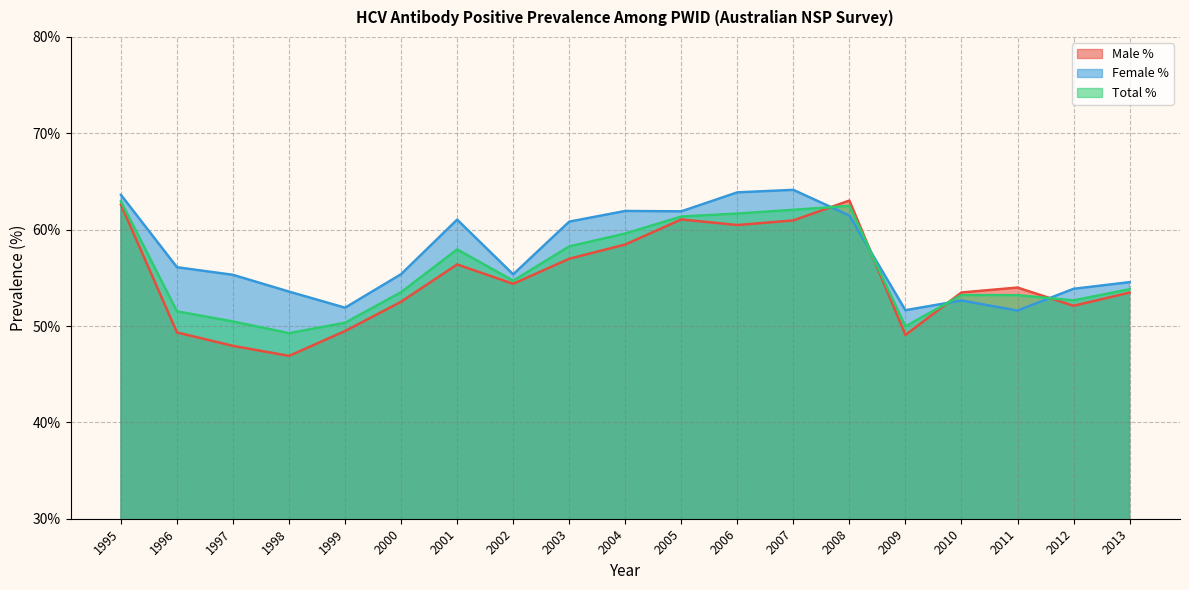

The Female % series shows 28.9 at 2013. True or false?

False